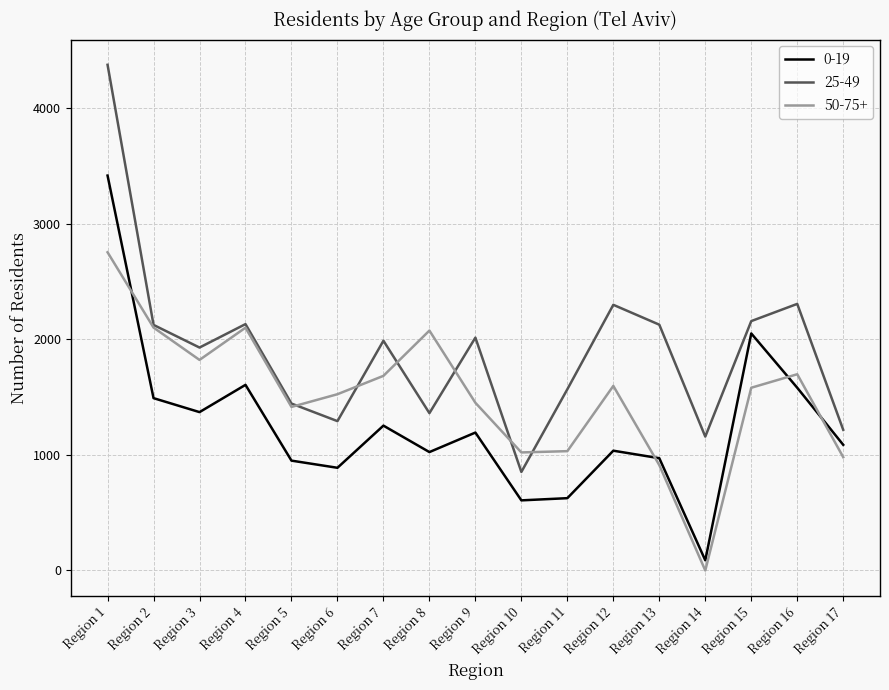

Which category has the highest value in the 0-19 series?

Region 1